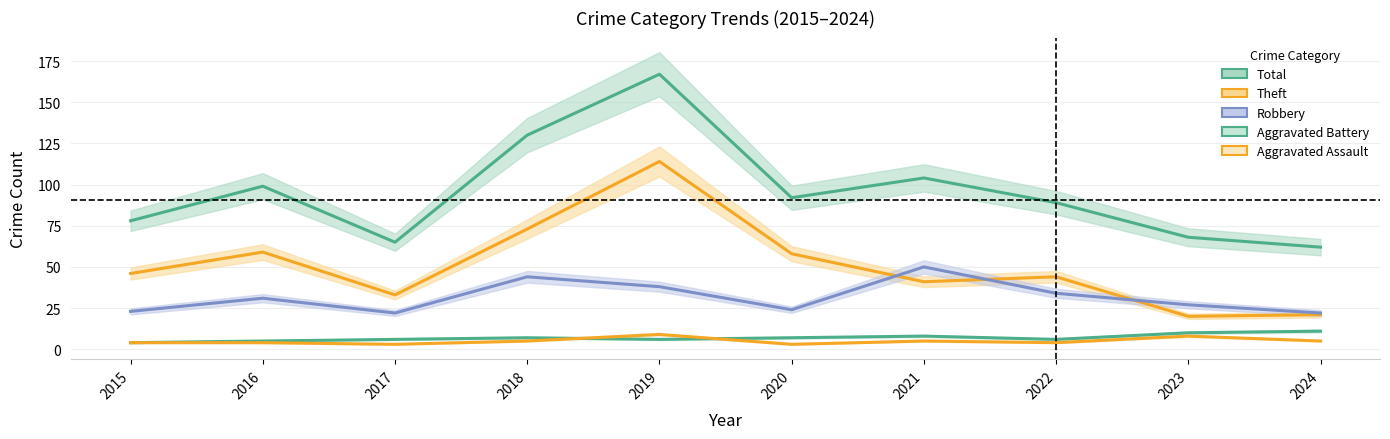

The Theft series shows 27 at 2022. True or false?

False